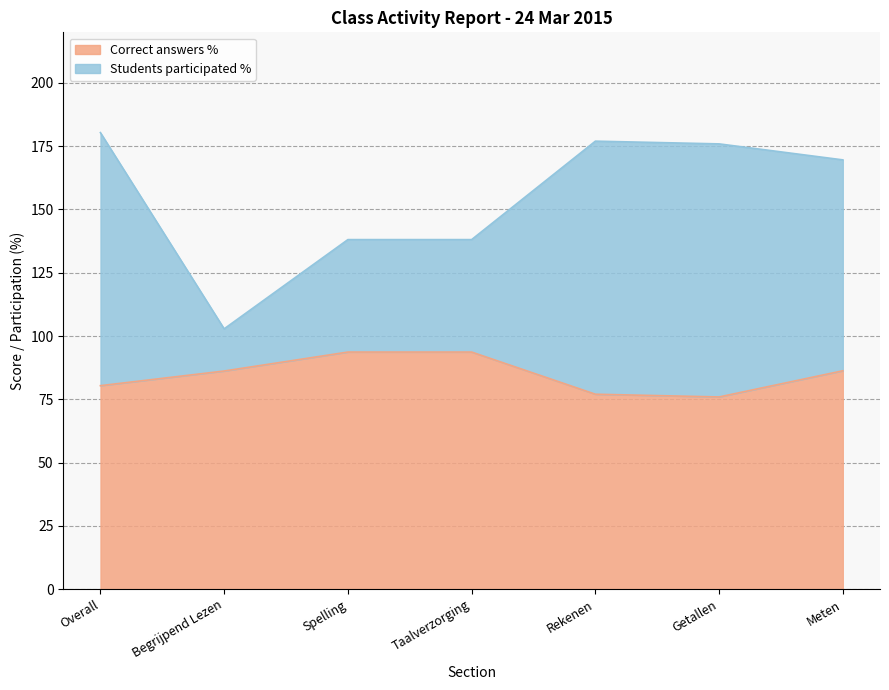

List the labels in order of Students participated % value, smallest first.

Begrijpend Lezen, Spelling, Taalverzorging, Meten, Getallen, Rekenen, Overall